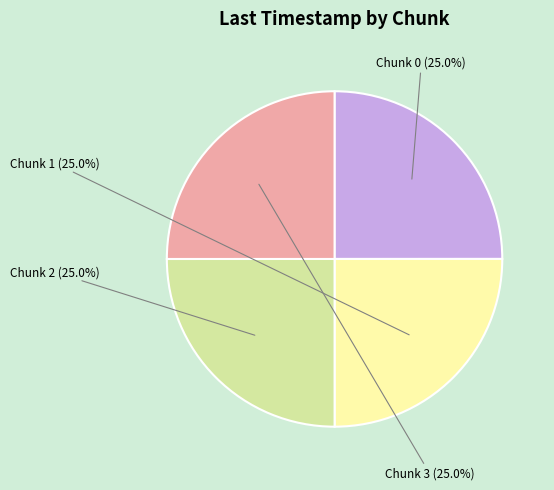

To the nearest percent, what is the combined percentage of Chunk 0 and Chunk 2?

50%